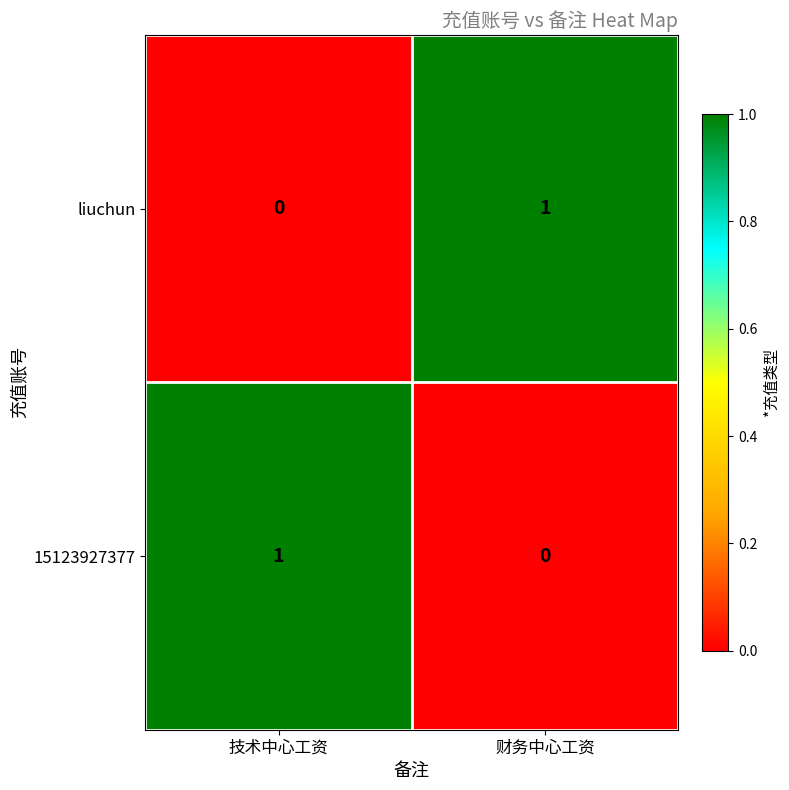

The value of 15123927377 at 财务中心工资 is 0. True or false?

True